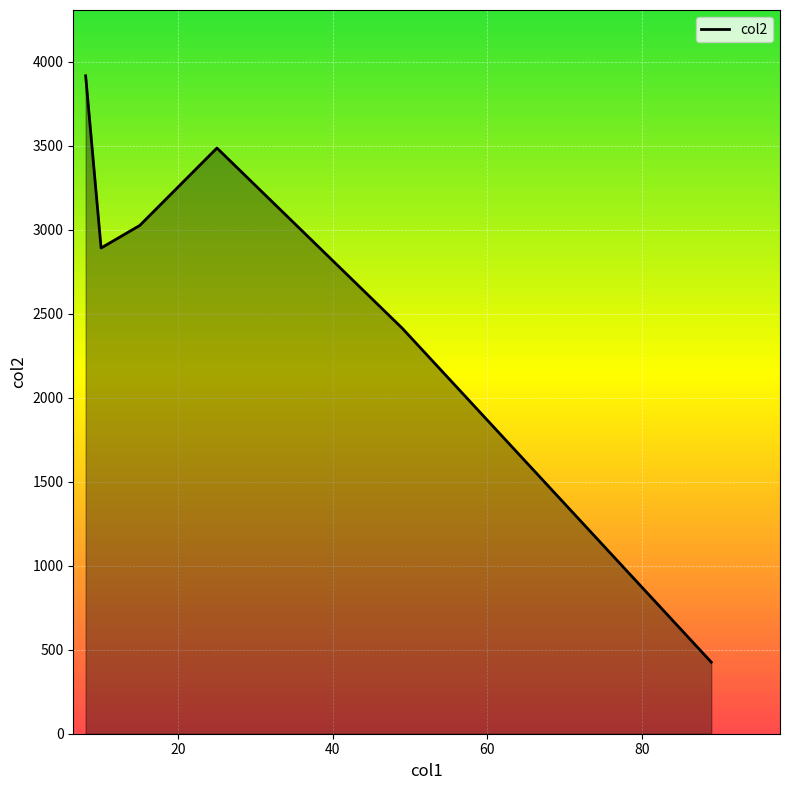

How many lines are shown in the chart?

1